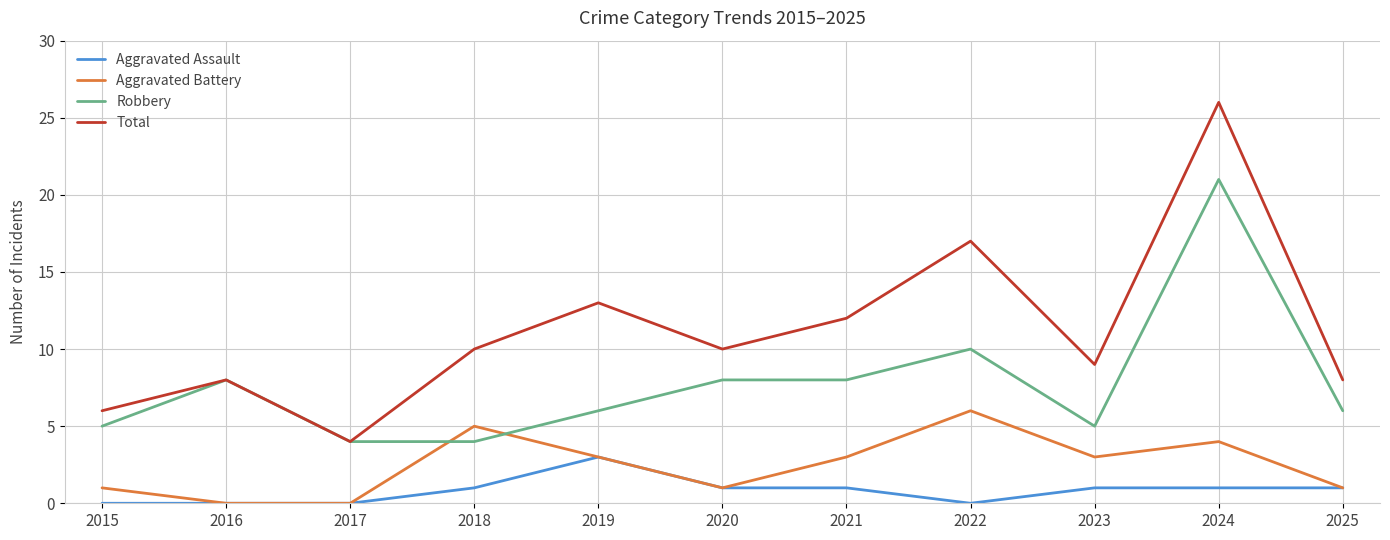

Is the value of Aggravated Assault at 2019 greater than the value of Total at 2015?

No